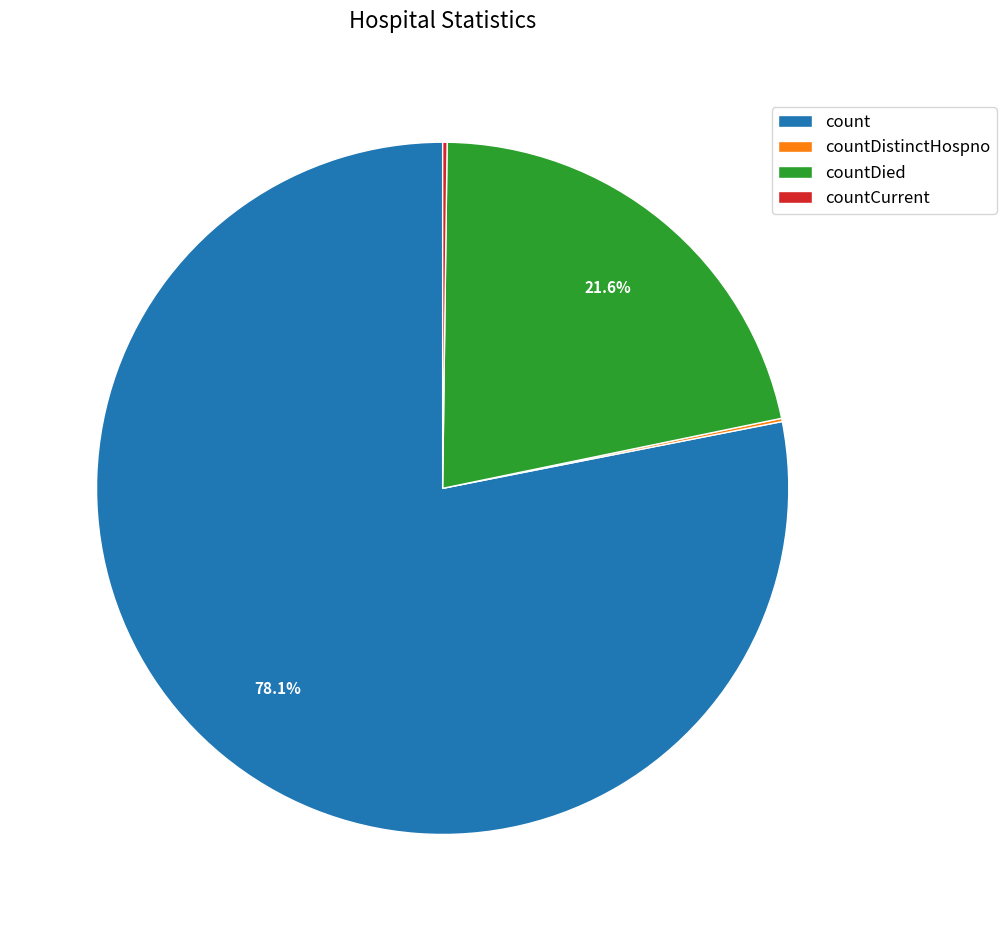

Combined, do count and countDied account for over 50%?

Yes